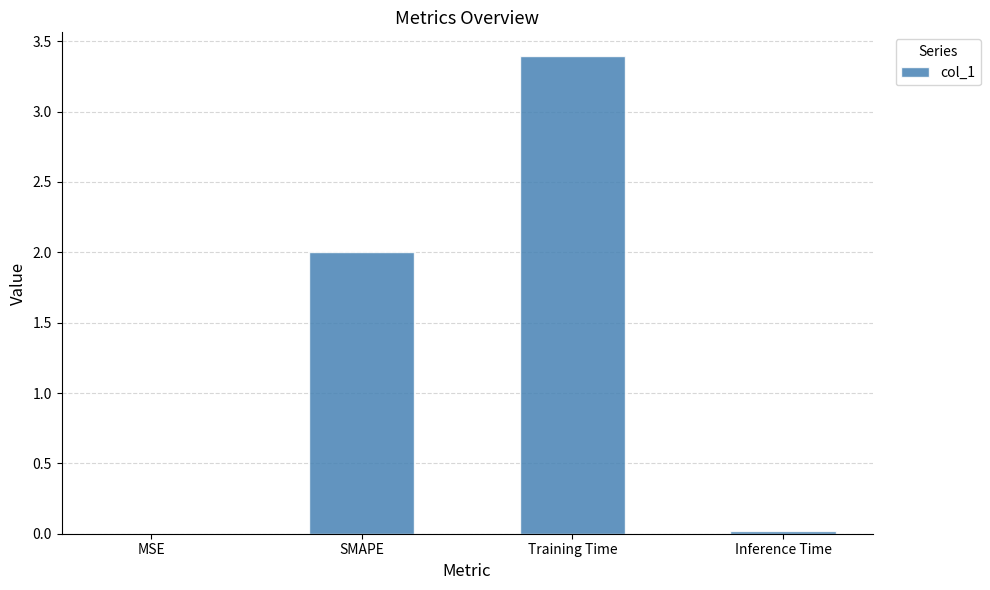

What is the change in value from SMAPE to Training Time?

+1.4